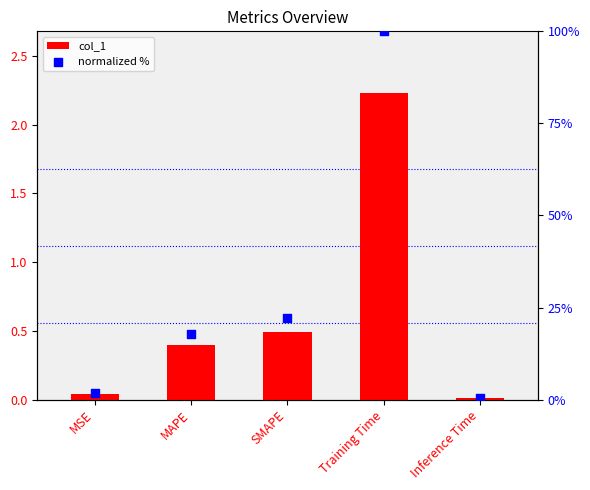

Is the value of normalized % at Training Time greater than the value of col_1 at SMAPE?

Yes